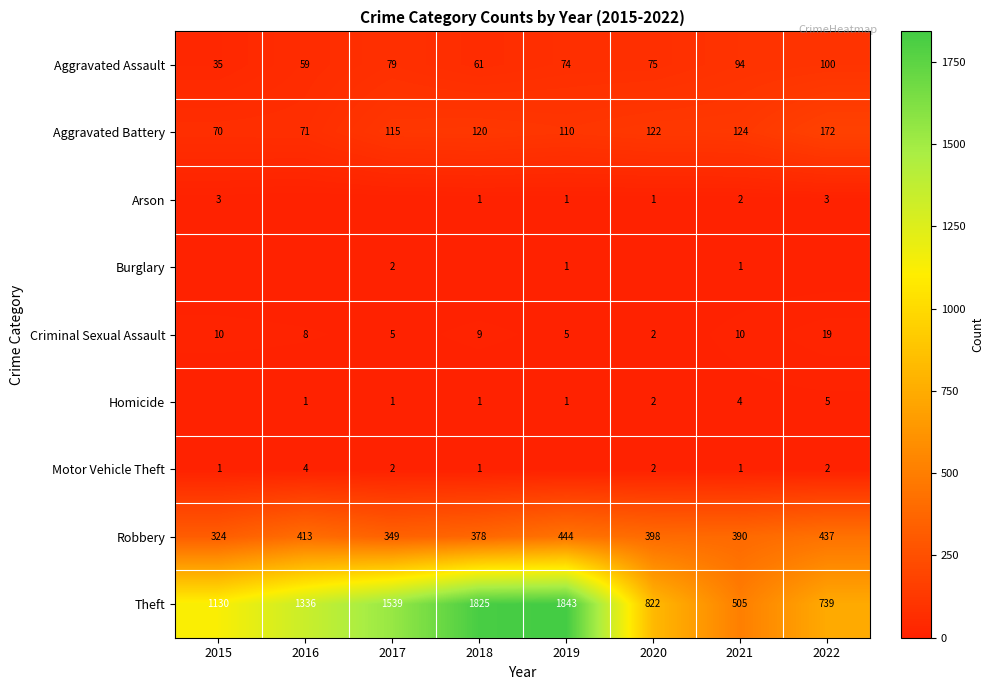

How many values in the Robbery series are below 398?

4